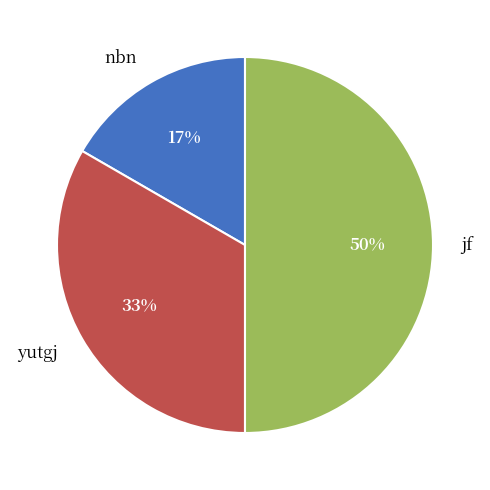

Rank the categories by value from highest to lowest.

jf, yutgj, nbn